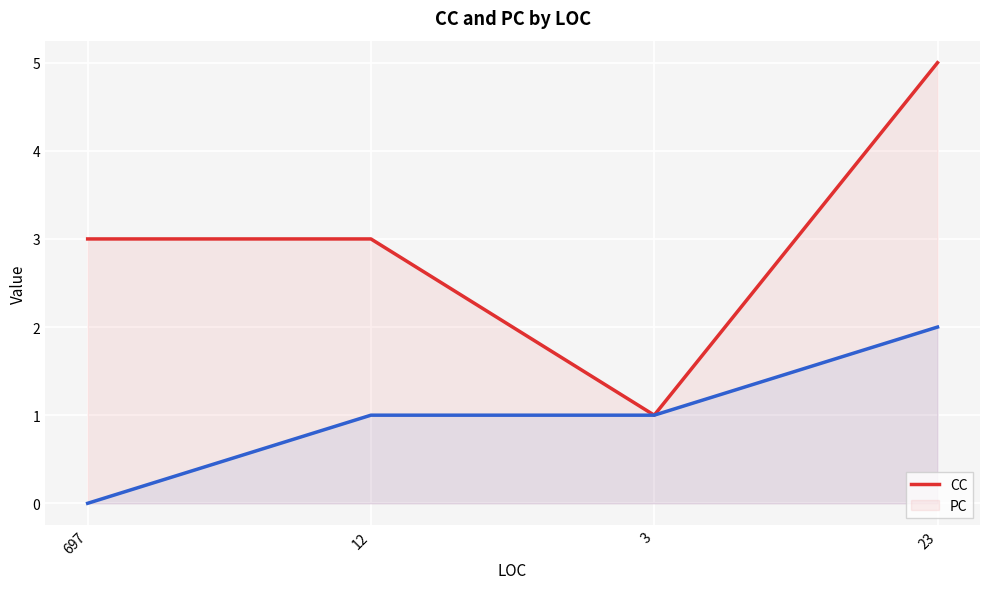

Which category has the lowest value across all series?

697